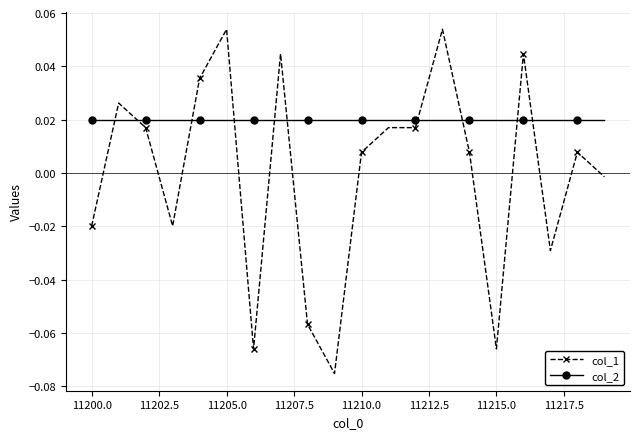

Which series has the widest spread of values?

col_1